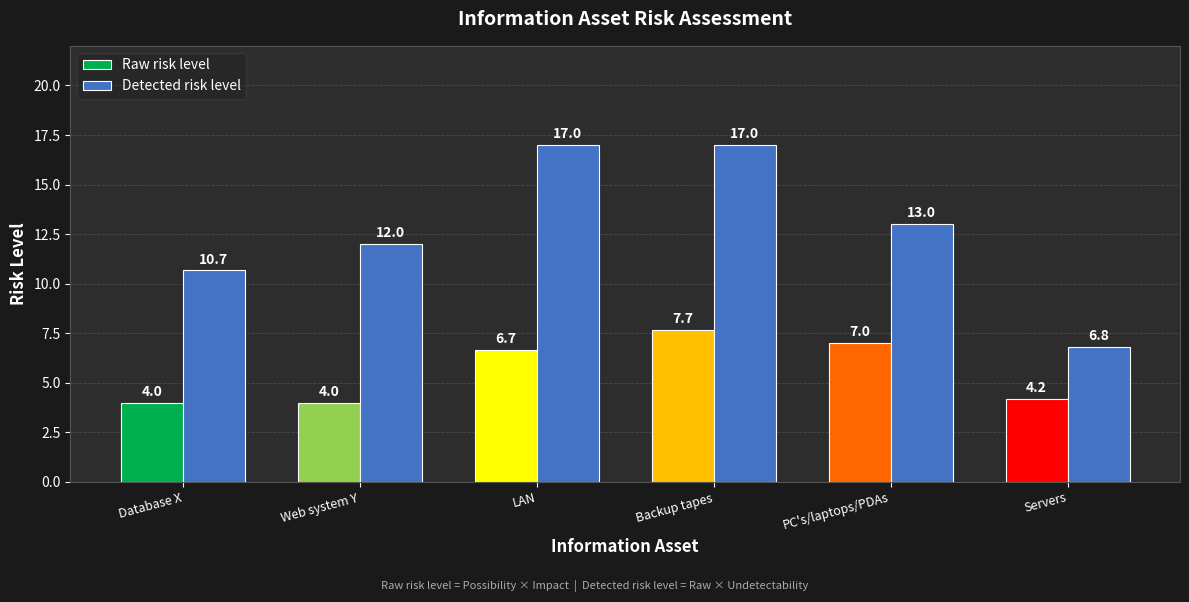

Which series has the widest spread of values?

Detected risk level